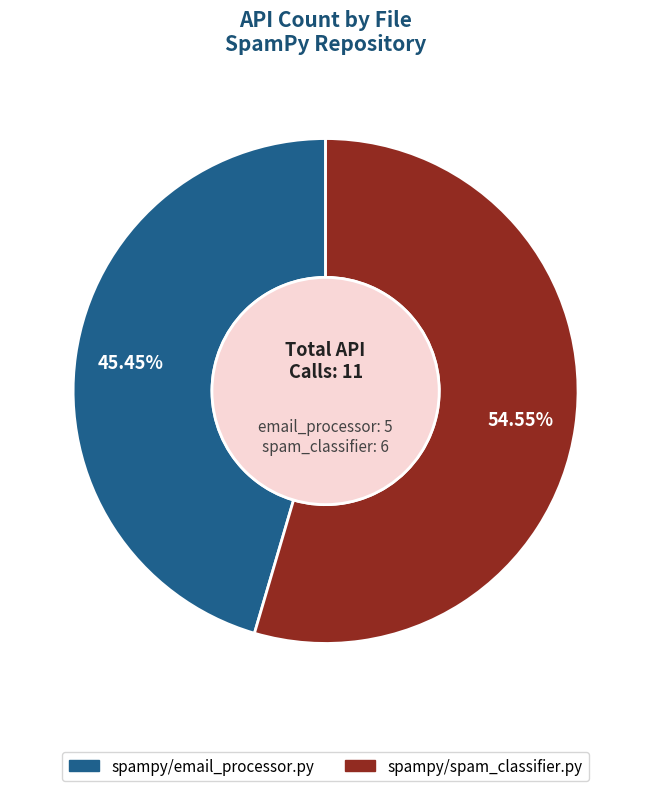

To the nearest percent, what is the difference between the largest and smallest slice percentages?

9%